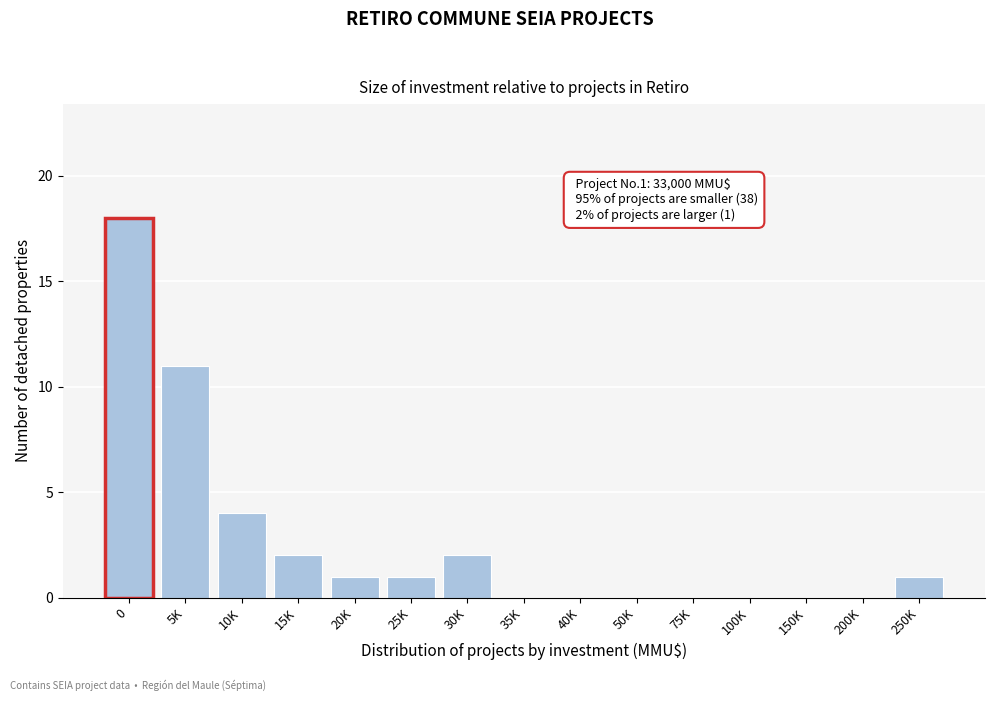

The value at 20K is 1. True or false?

True